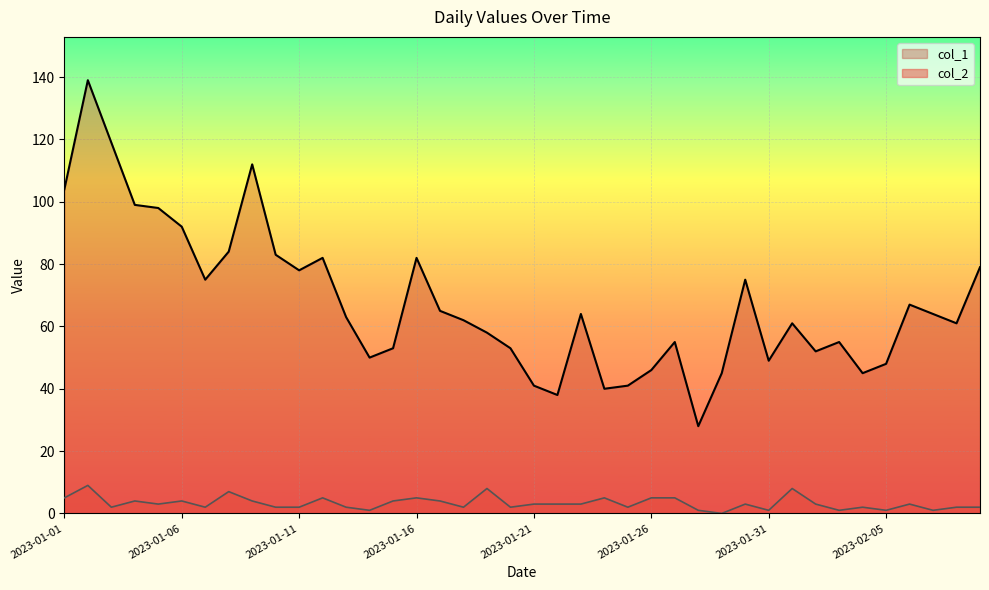

Which category has the lowest value in the col_1 series?

2023-01-28